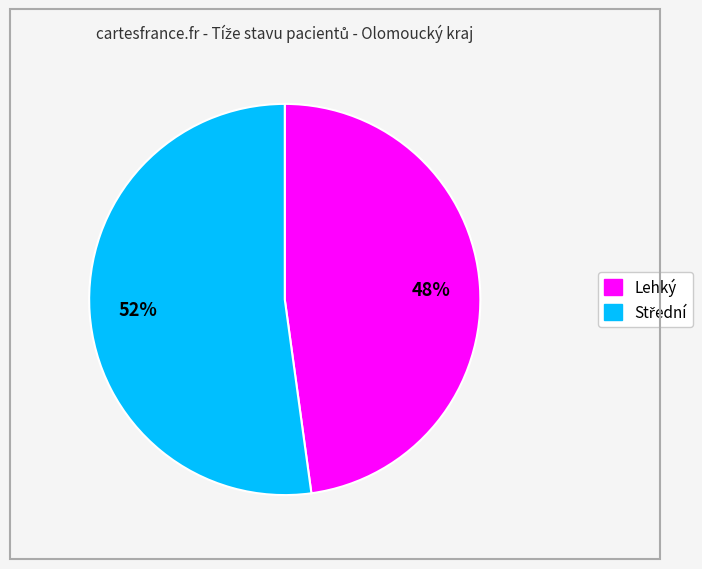

Is there a majority slice in this chart?

Yes